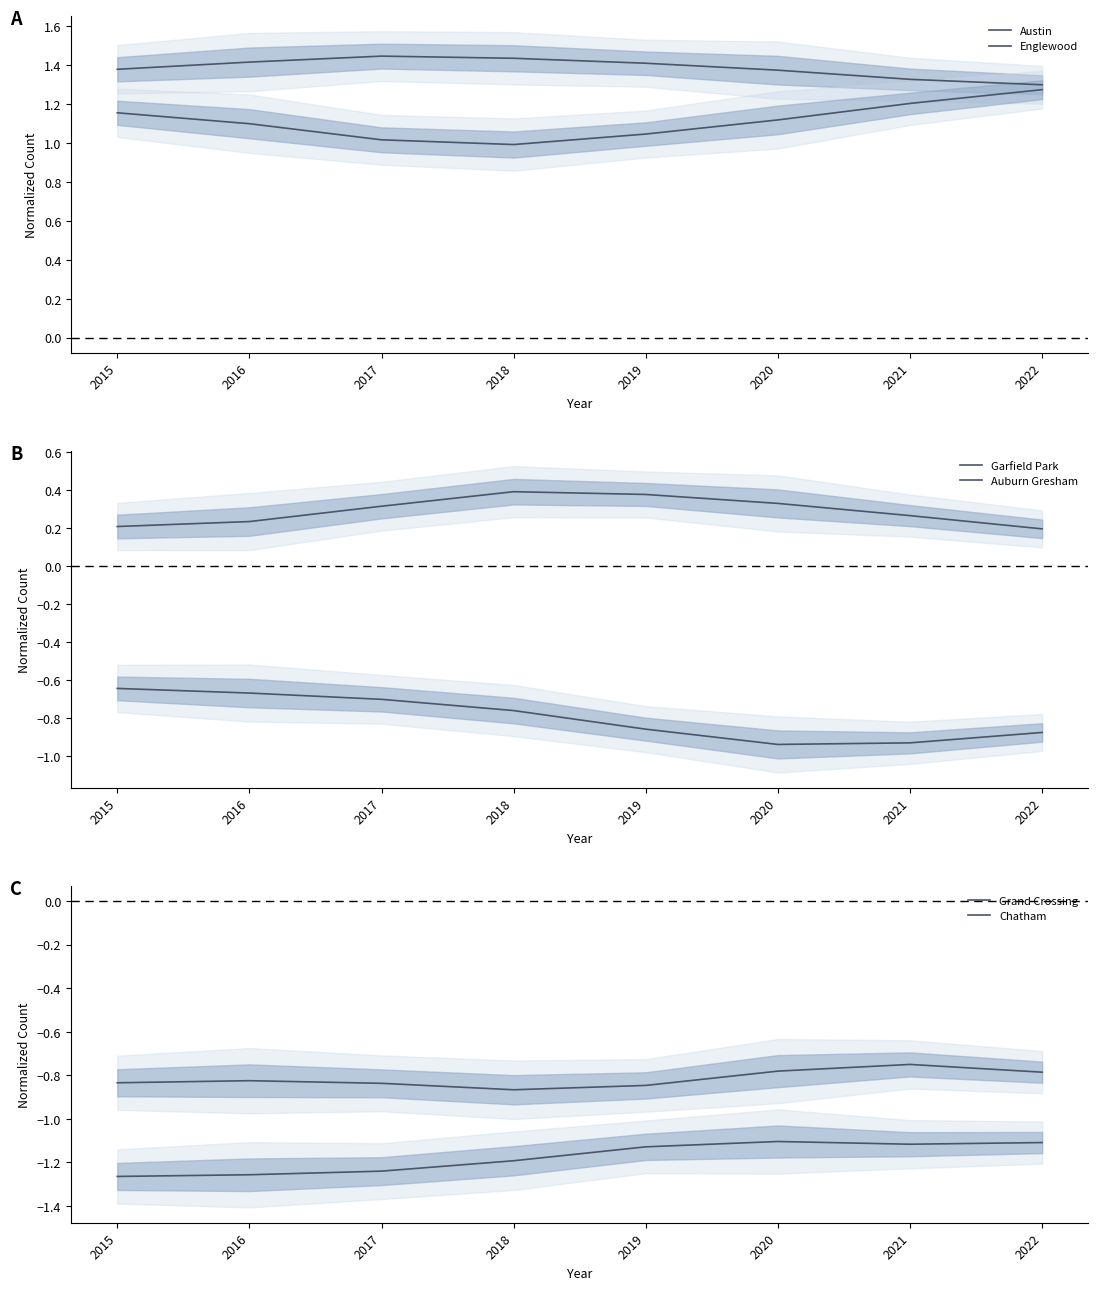

What is the value of the Grand Crossing point at the 5th from the left?

-0.8